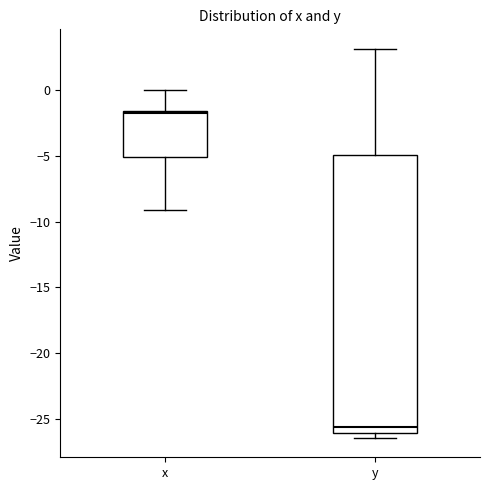

Comparing the boxes themselves (not the whiskers), which one is the tallest?

y